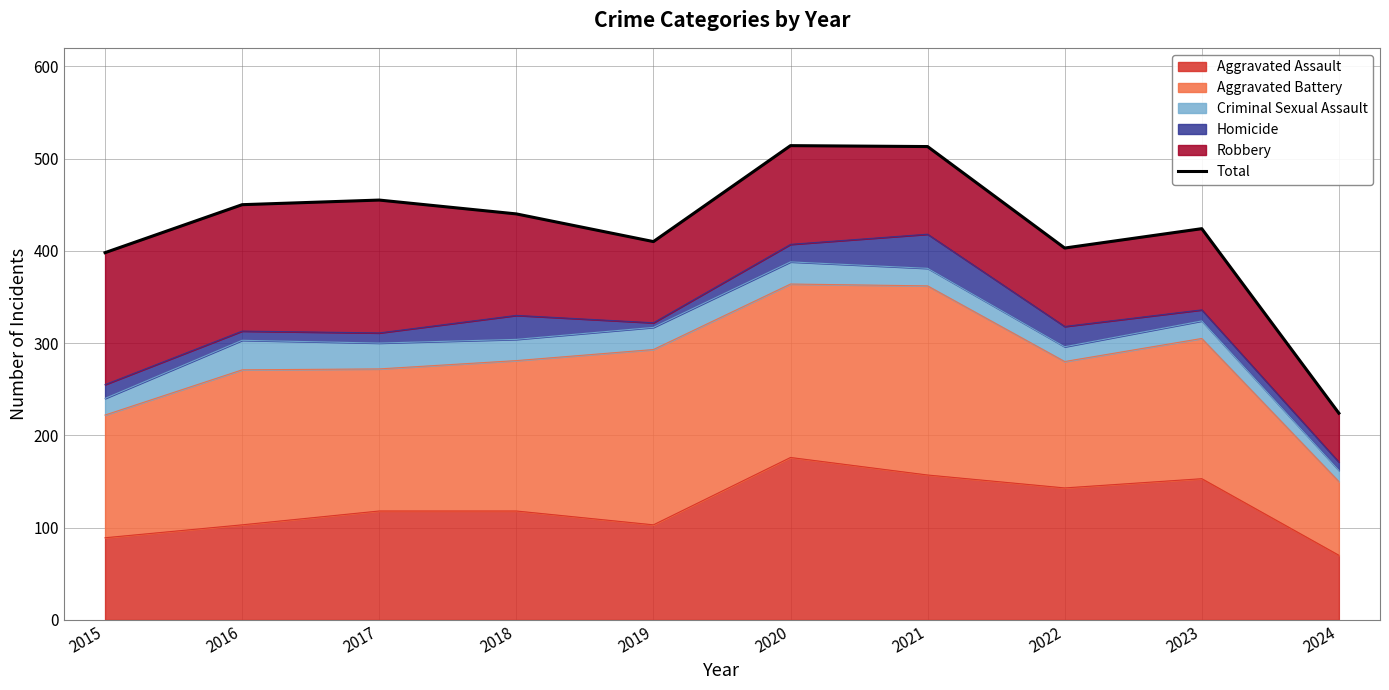

What is the difference between the second highest and second lowest values?

115